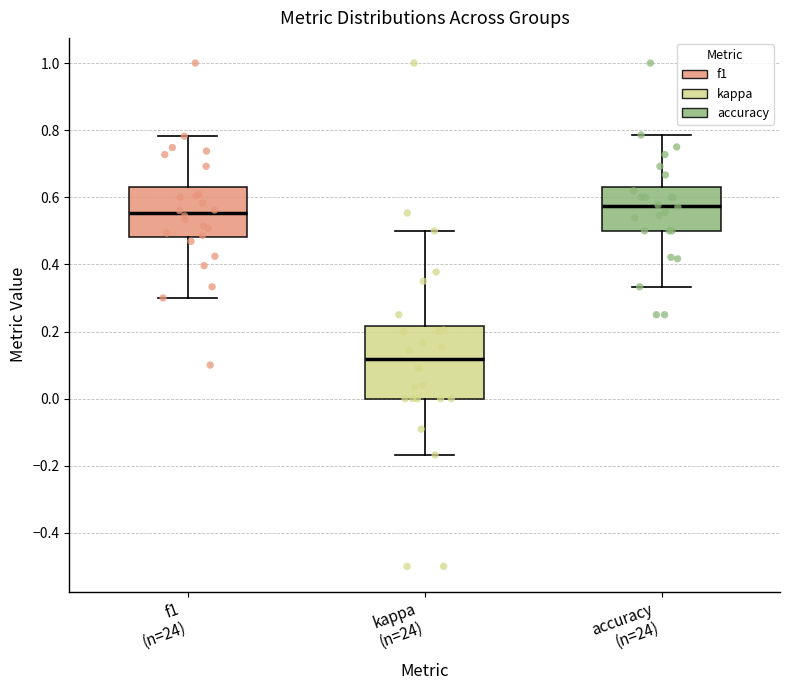

Which box's median line is the highest?

accuracy (n=24)